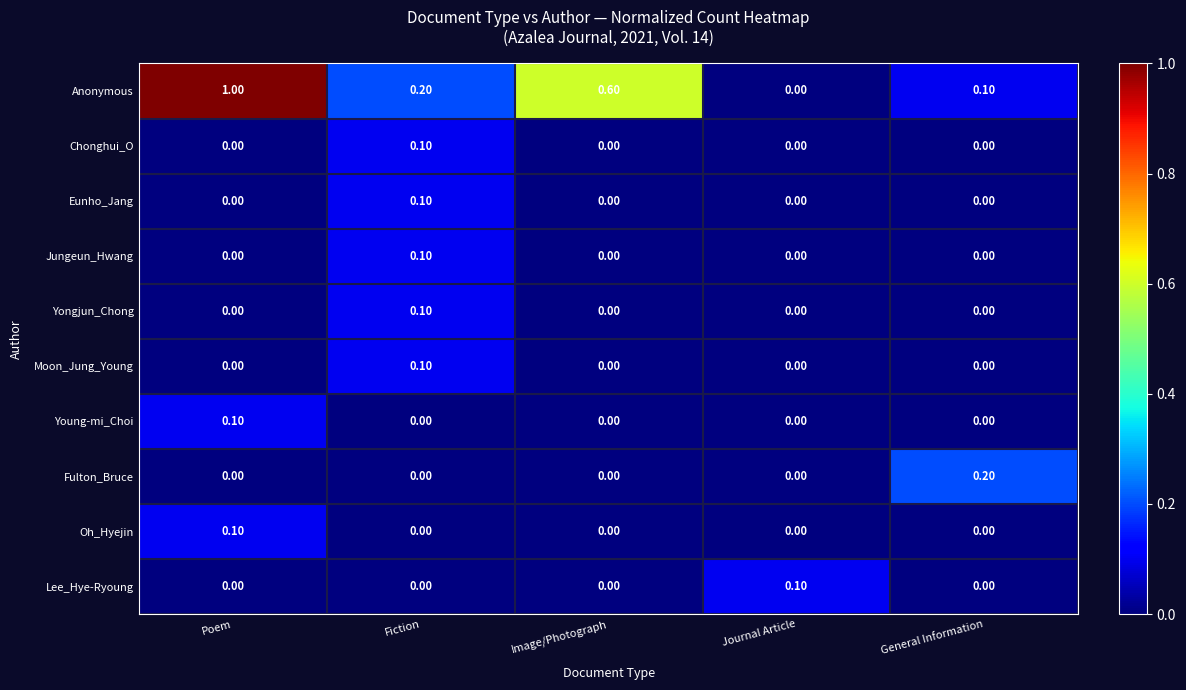

At how many categories does at least one series exceed 0?

5